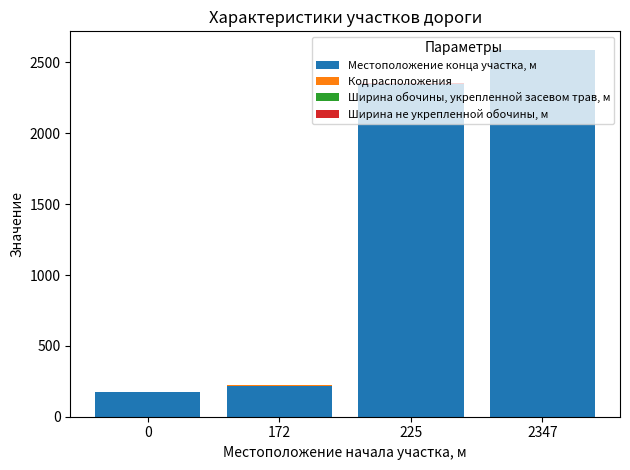

At which label does Местоположение конца участка, м reach its peak?

2347